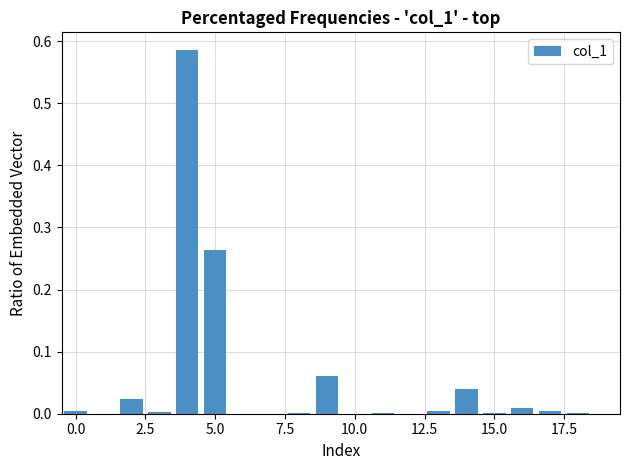

What is the sum of all values?

1.0